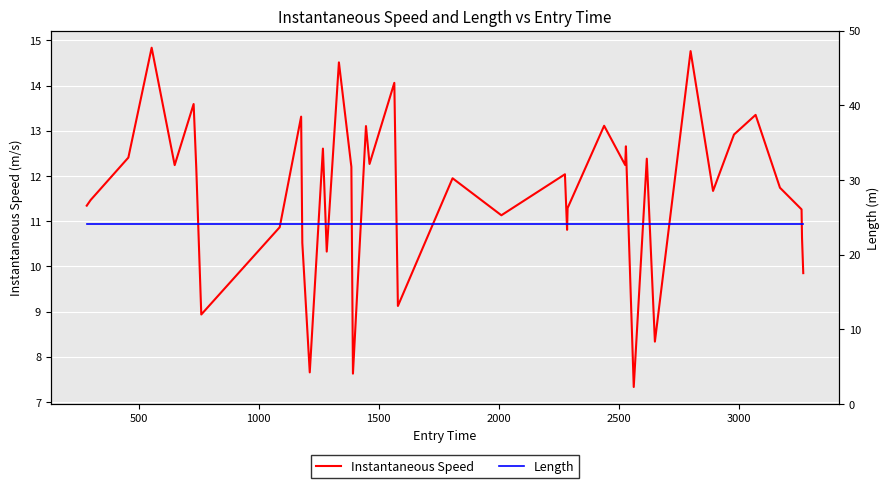

In Instantaneous Speed, how many points are lower than both neighbors (excluding endpoints)?

13